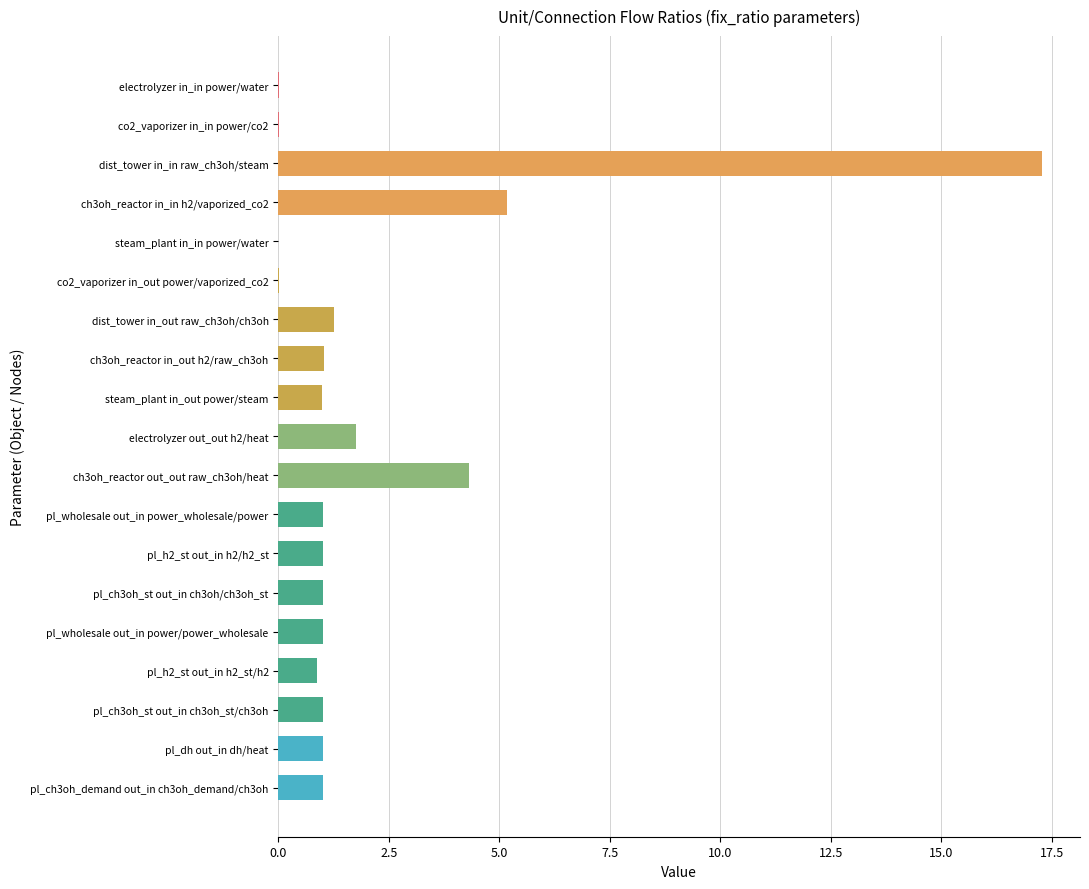

Where is the data nearest to the value 8?

ch3oh_reactor in_in h2/vaporized_co2